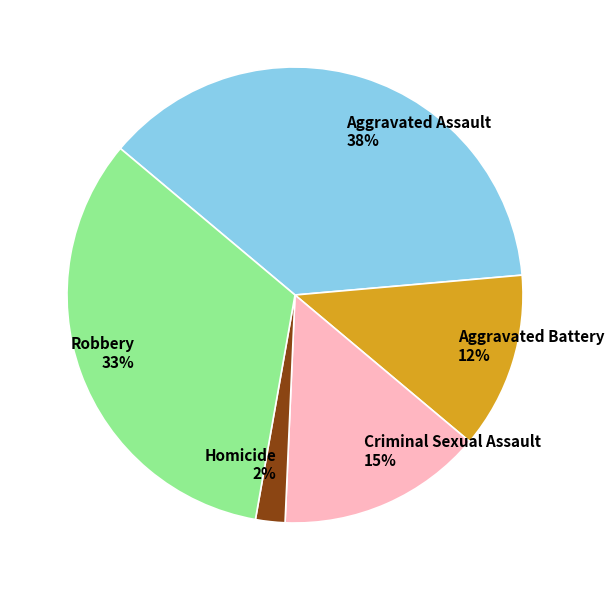

Count the number of slices in the pie.

5